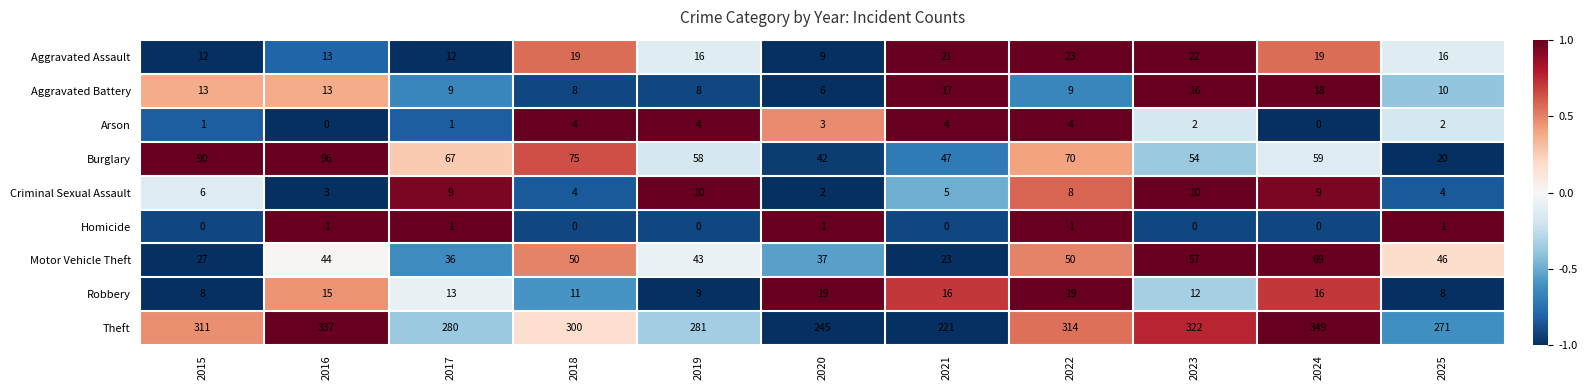

How many Arson values are between 1 and 4?

9